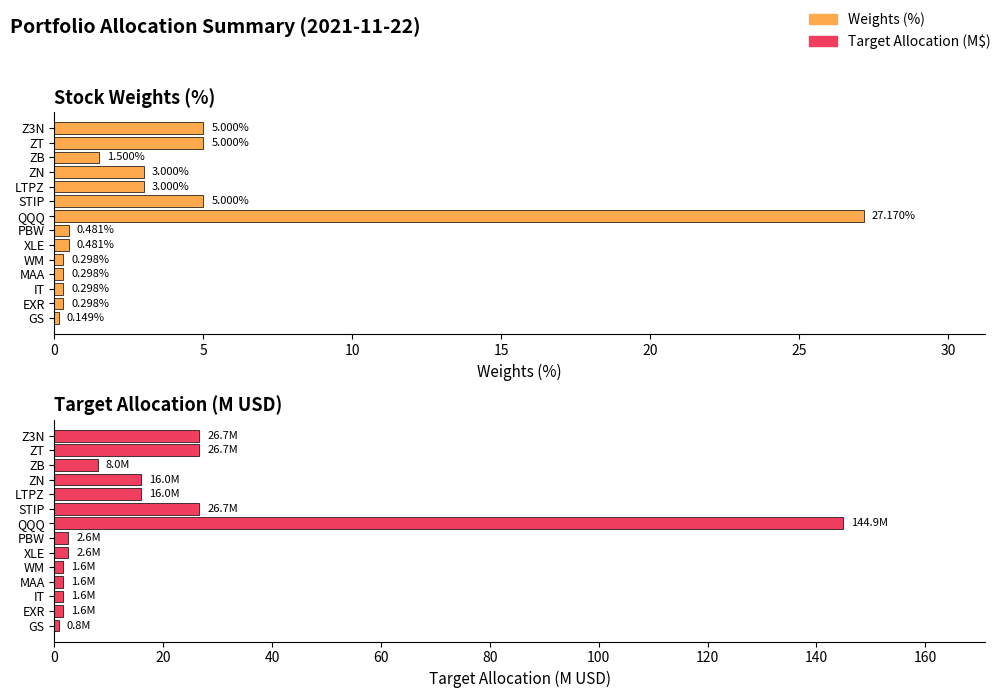

Rank the series by their average value, from highest to lowest.

Target Allocation (M$), Weights (%)